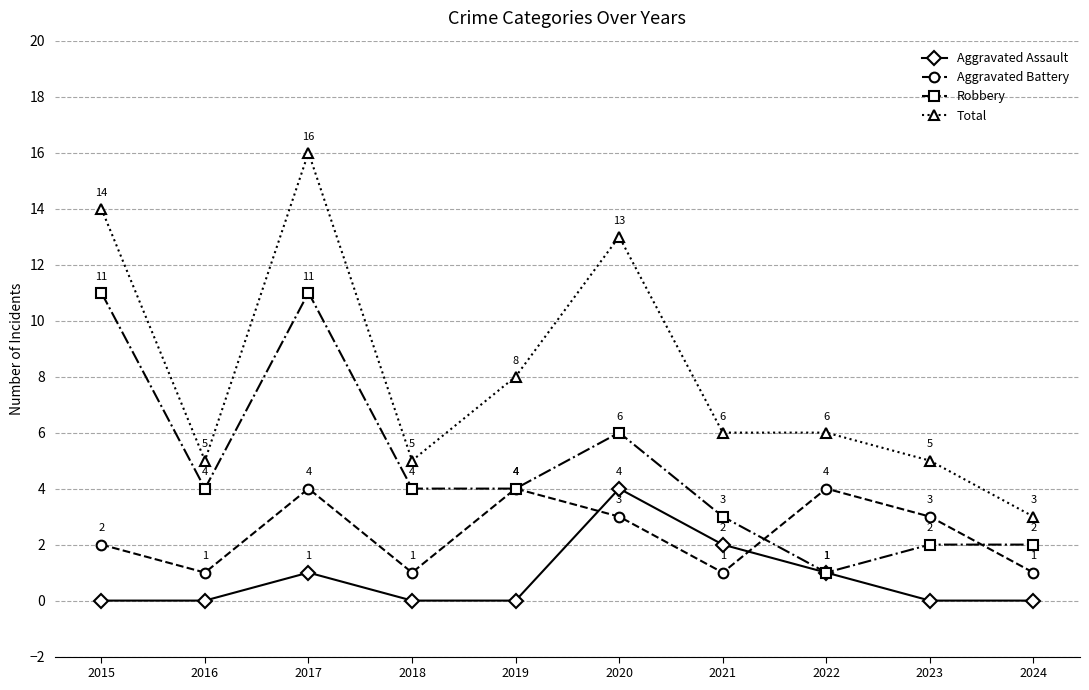

True or false: Aggravated Battery has a value of 7 at 2017.

False